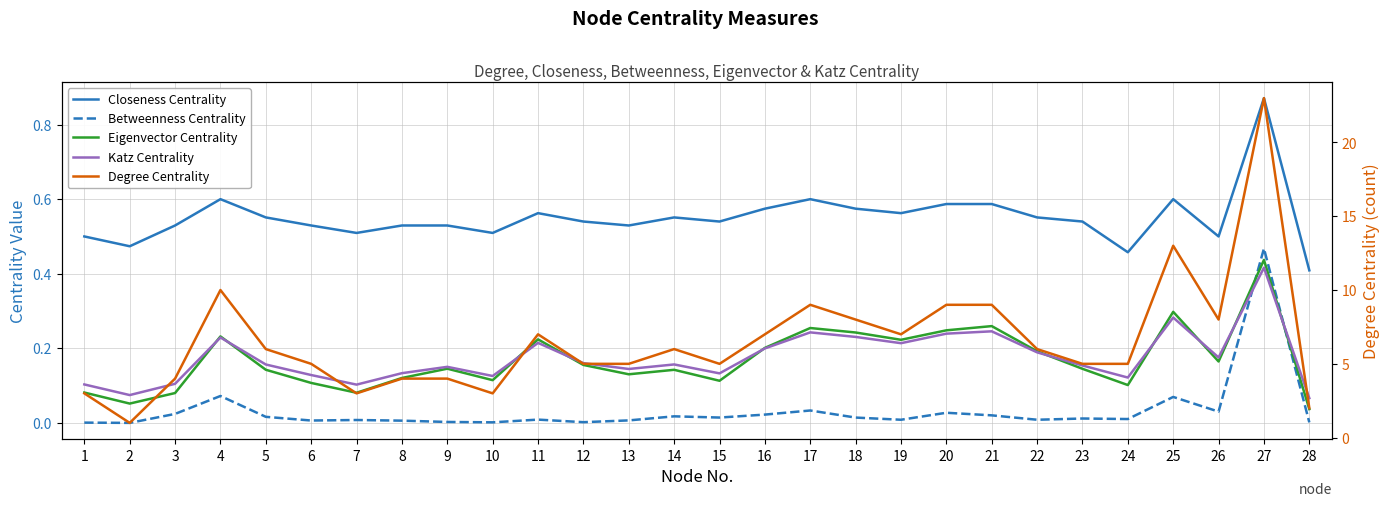

What are all the series names shown in the legend?

Closeness Centrality, Betweenness Centrality, Eigenvector Centrality, Katz Centrality, Degree Centrality